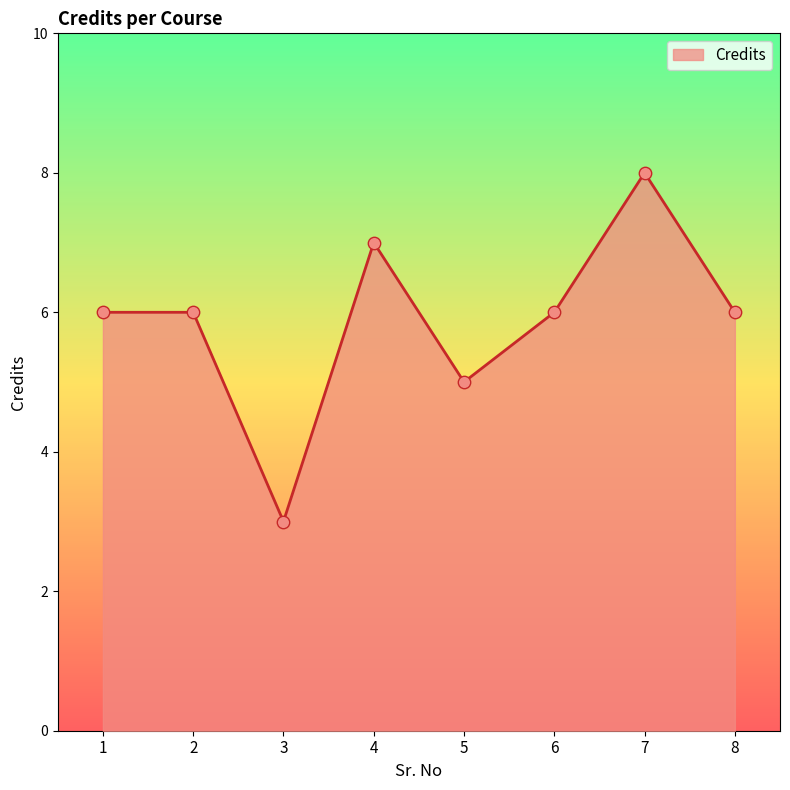

Which has a higher value, 5 or 2?

2